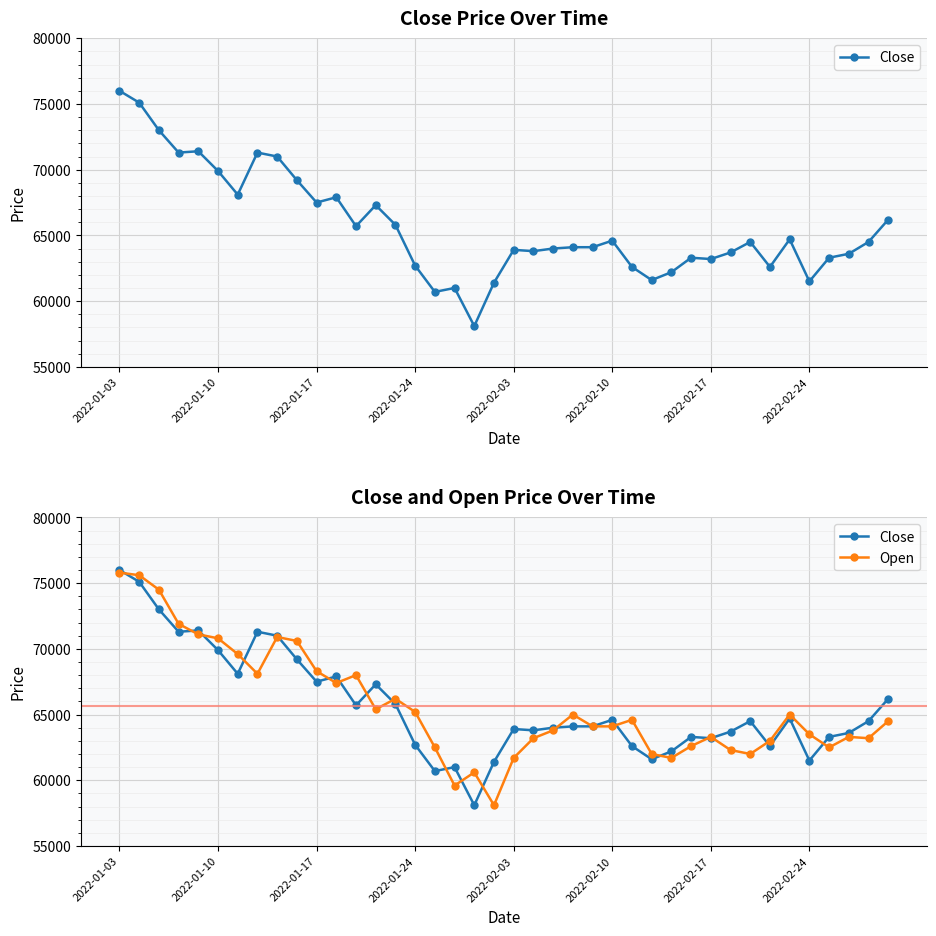

What is the difference between the maximum and second lowest values in the Close series?

15300